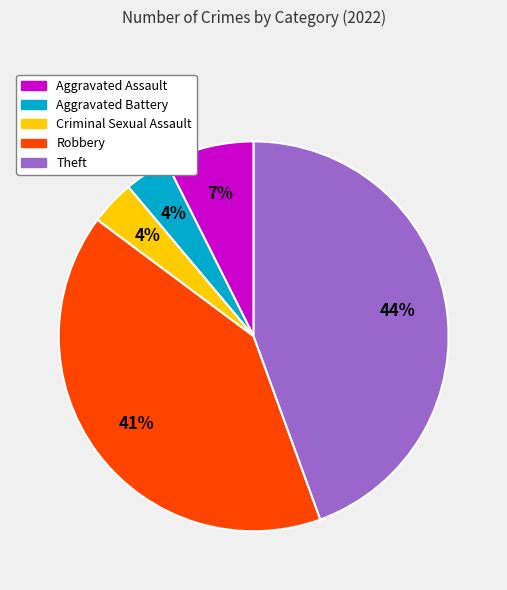

To the nearest percent, what percentage of the pie is Theft?

44%